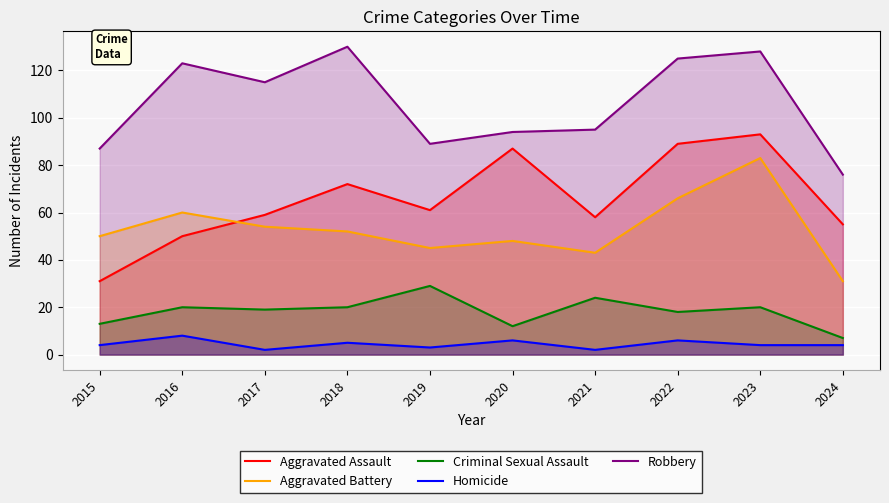

What is the minimum value for Aggravated Assault?

31